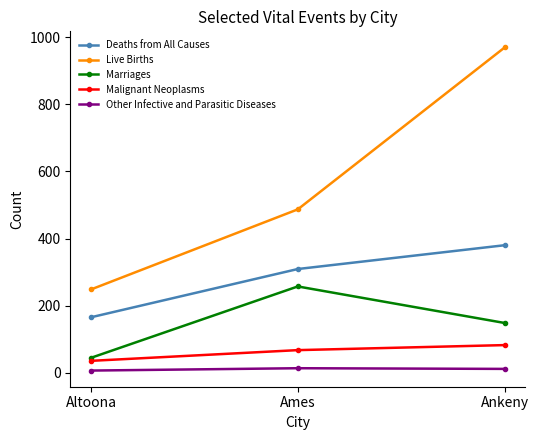

At which category is the sum across all series the highest?

Ankeny